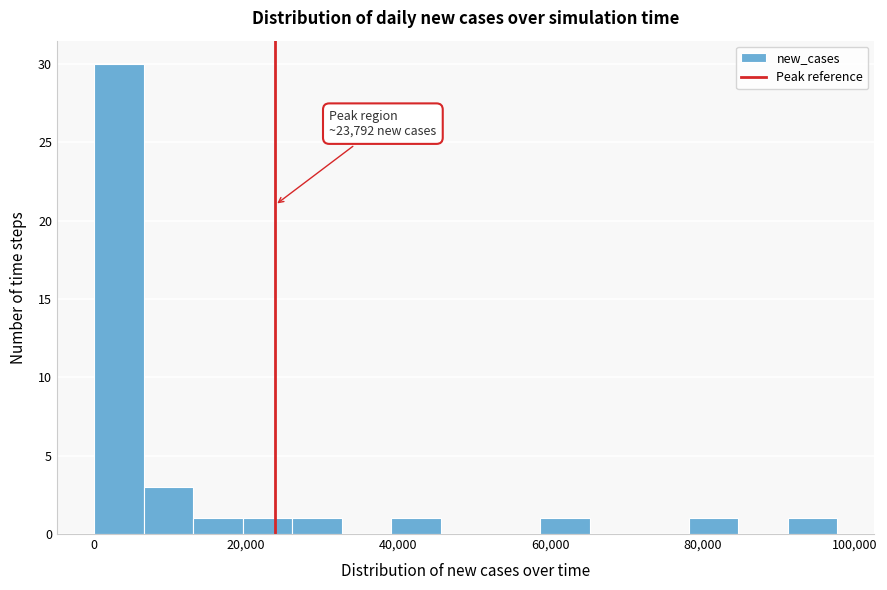

Around what value on the x-axis is the tallest bar? Give the approximate position of its centre, as read against the axis.

4000